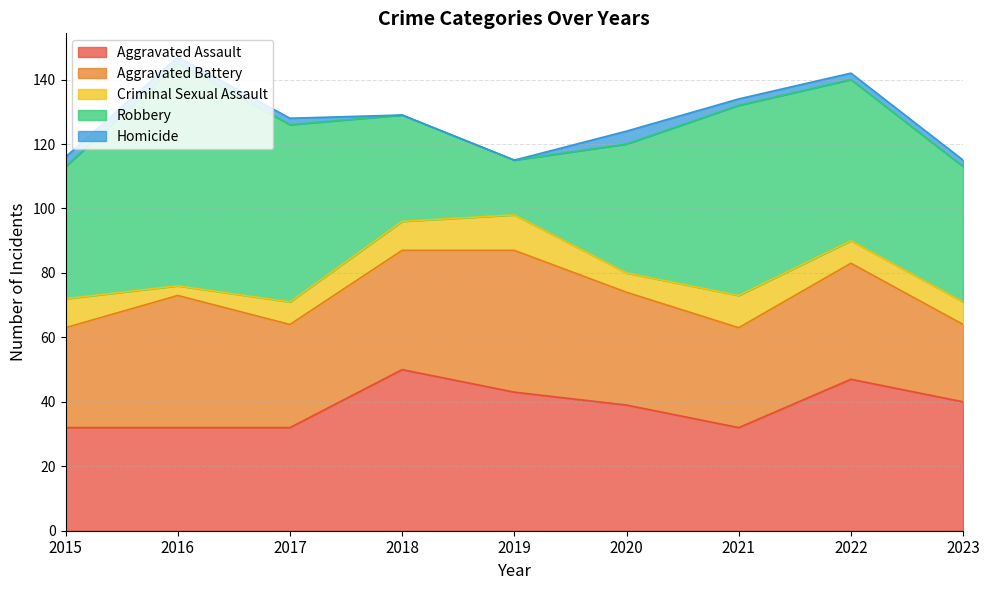

What is the sum of all Aggravated Battery values?

311